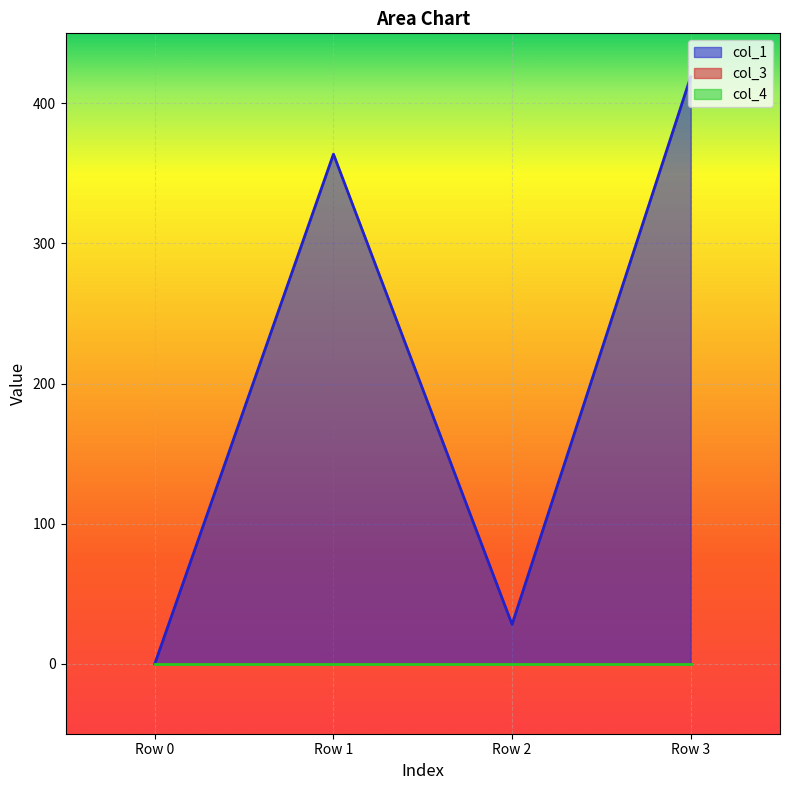

Is the value of col_3 at Row 3 greater than the value of col_4 at Row 0?

No